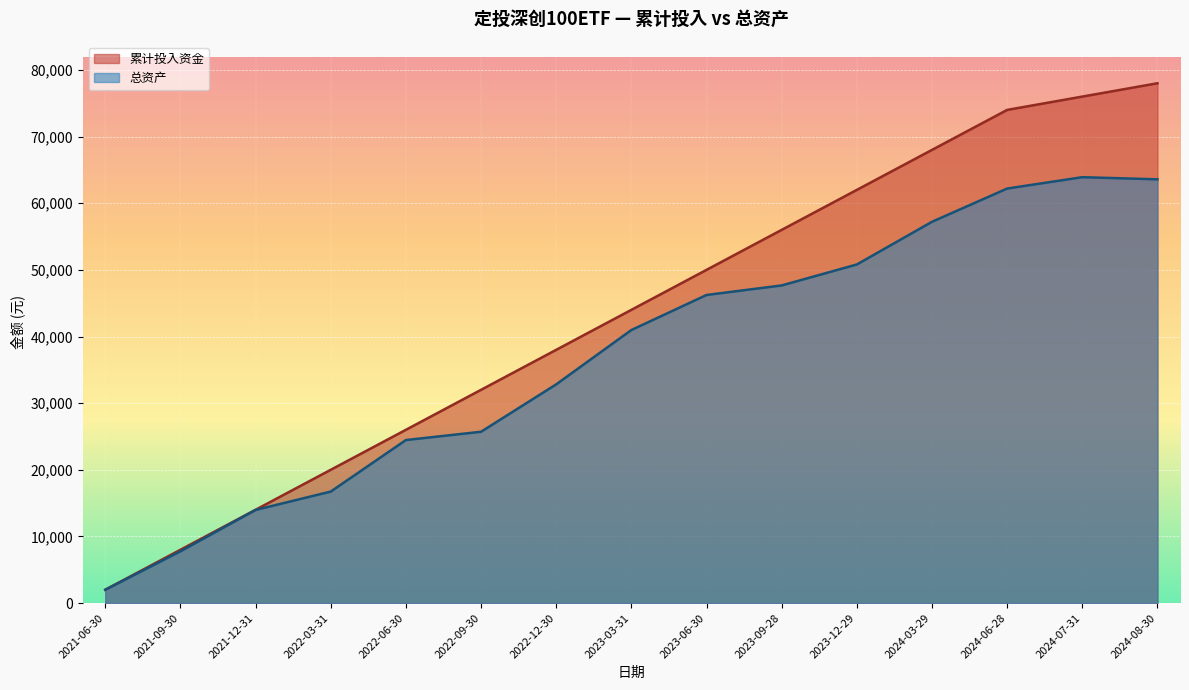

Which category has the lowest value in the 总资产 series?

2021-06-30